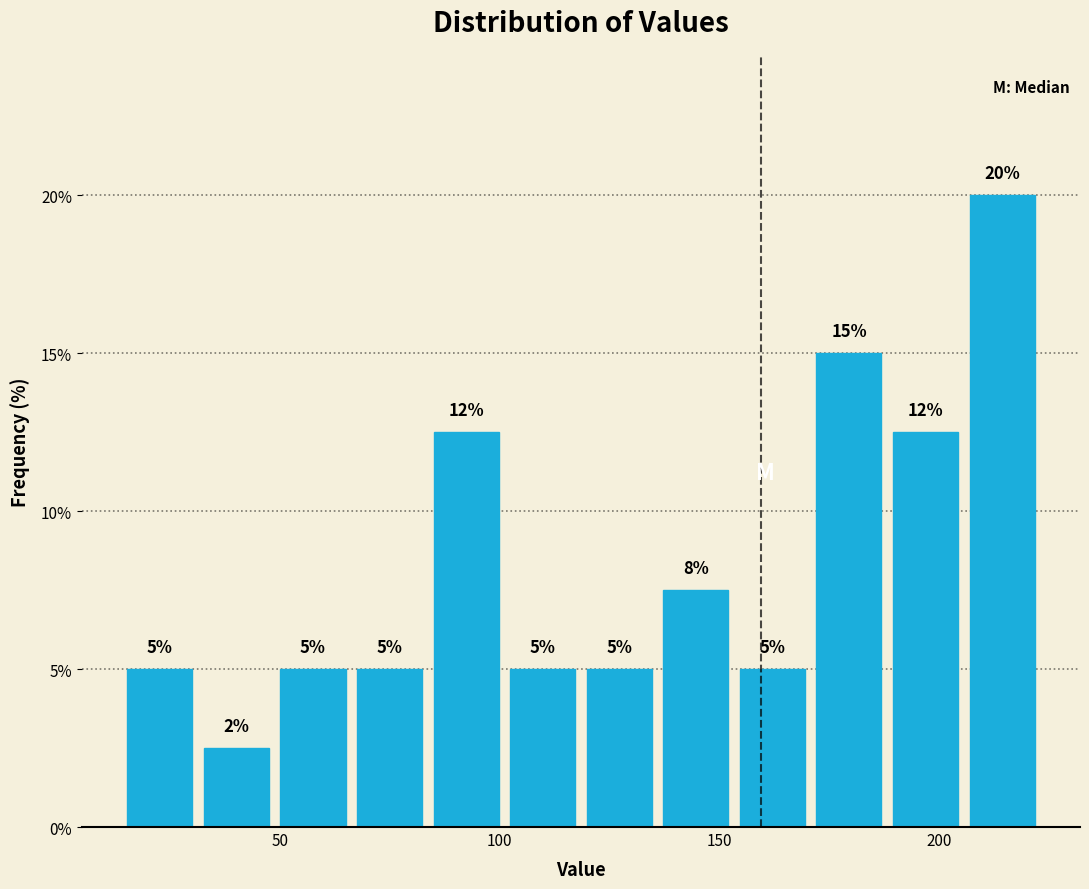

Read against the x-axis, roughly where is the centre of the tallest bar?

215